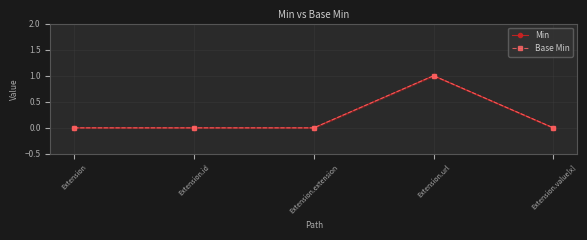

What is the sum of all Base Min values?

1